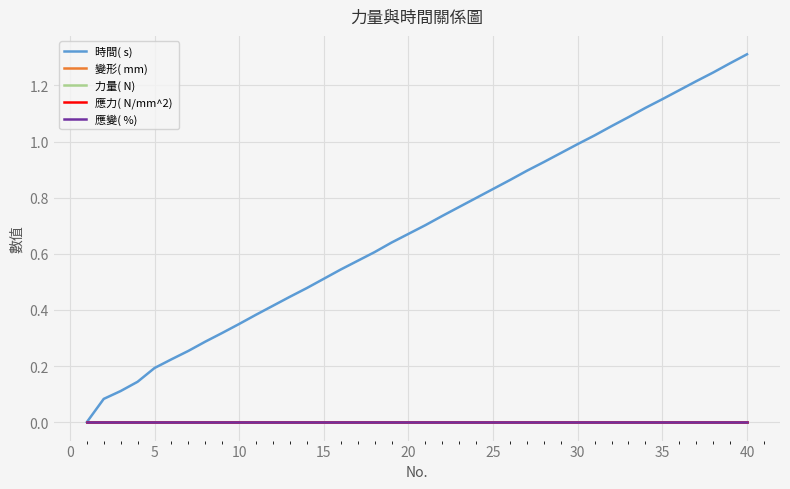

Does the chart have visible grid lines?

Yes